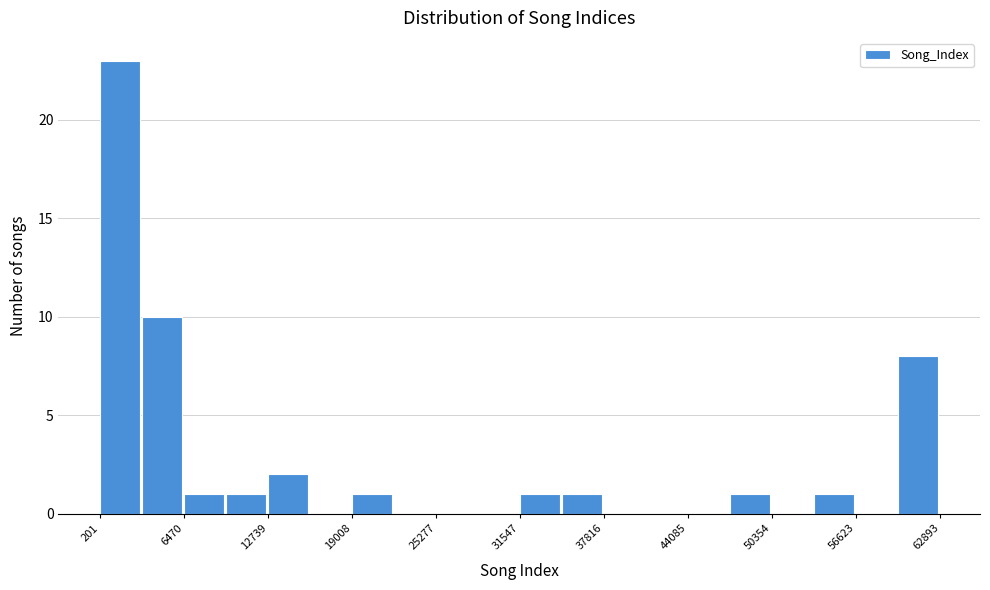

Around what value on the x-axis is the tallest bar? Give the approximate position of its centre, as read against the axis.

2000